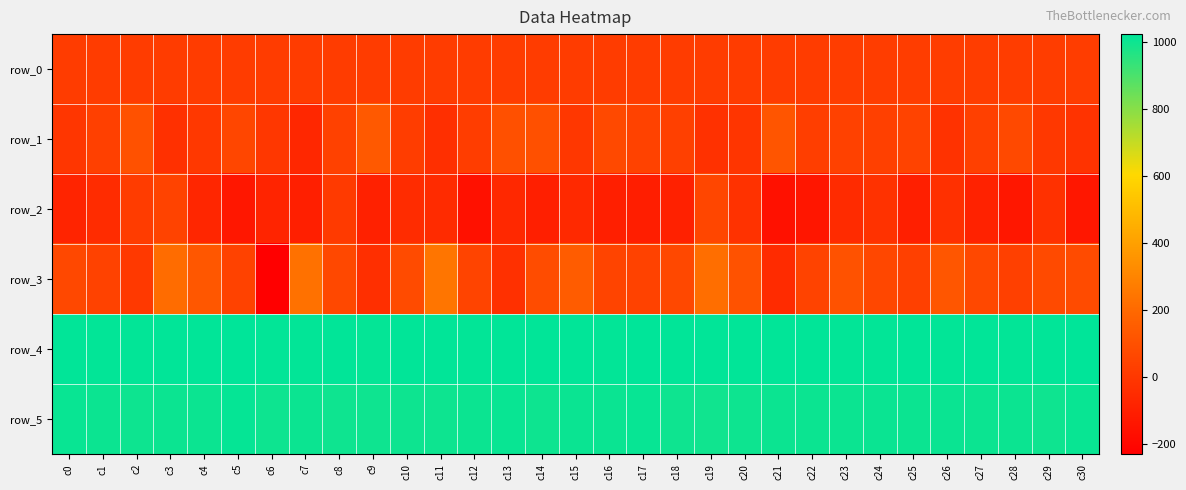

Rank the series at c20 from lowest to highest value.

row_2, row_1, row_0, row_3, row_5, row_4